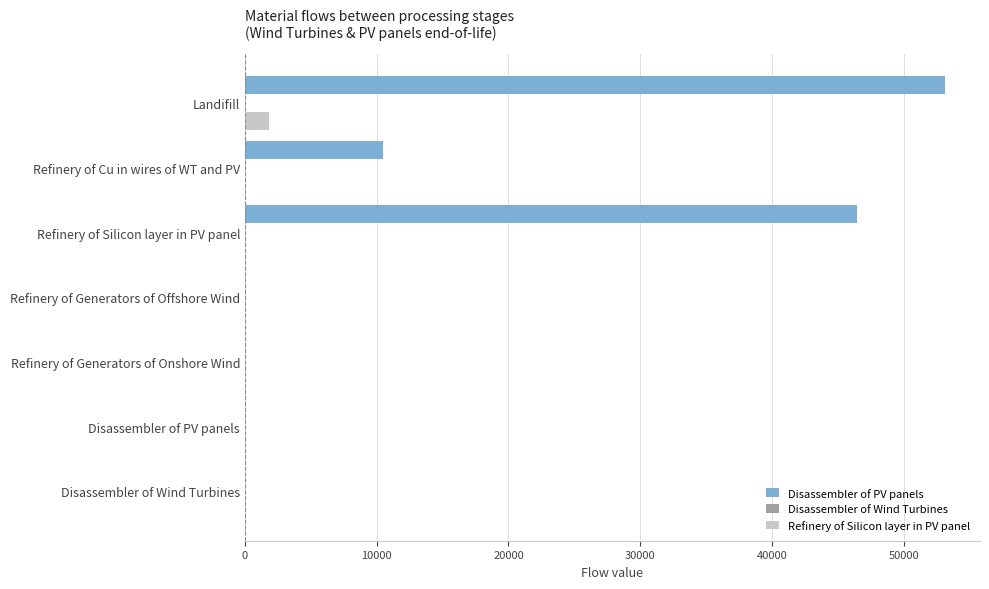

What is the sum of all Refinery of Silicon layer in PV panel values?

1859.3